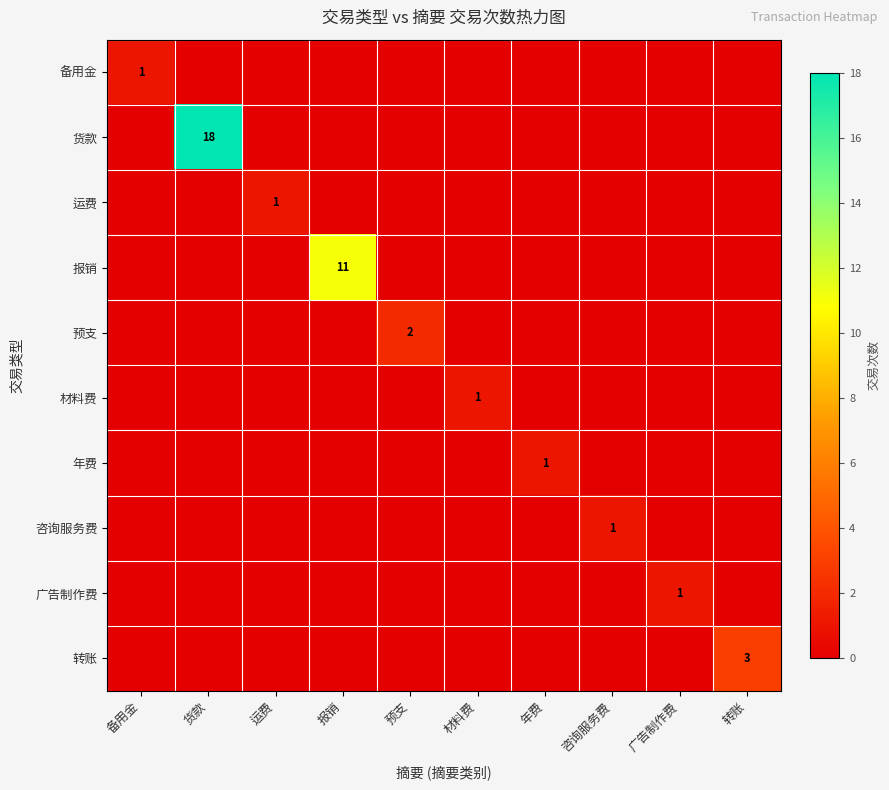

What is the total value across all series at 预支?

2